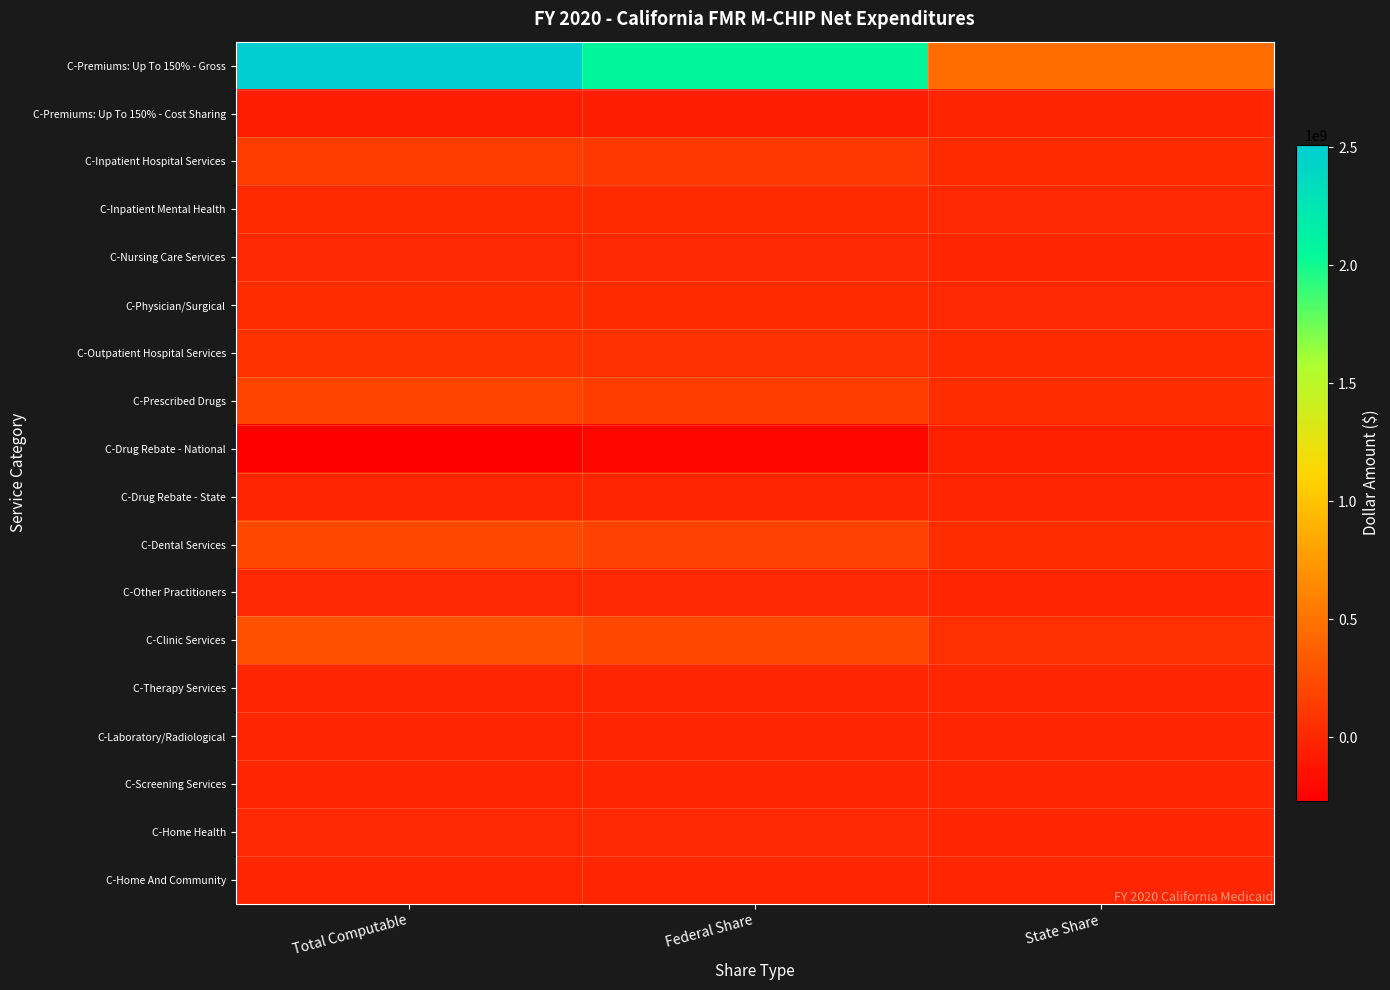

At State Share, list the series in order from largest to smallest.

C-Premiums: Up To 150% - Gross, C-Clinic Services, C-Dental Services, C-Prescribed Drugs, C-Inpatient Hospital Services, C-Outpatient Hospital Services, C-Physician/Surgical, C-Inpatient Mental Health, C-Nursing Care Services, C-Other Practitioners, C-Home Health, C-Laboratory/Radiological, C-Home And Community, C-Screening Services, C-Therapy Services, C-Drug Rebate - State, C-Premiums: Up To 150% - Cost Sharing, C-Drug Rebate - National